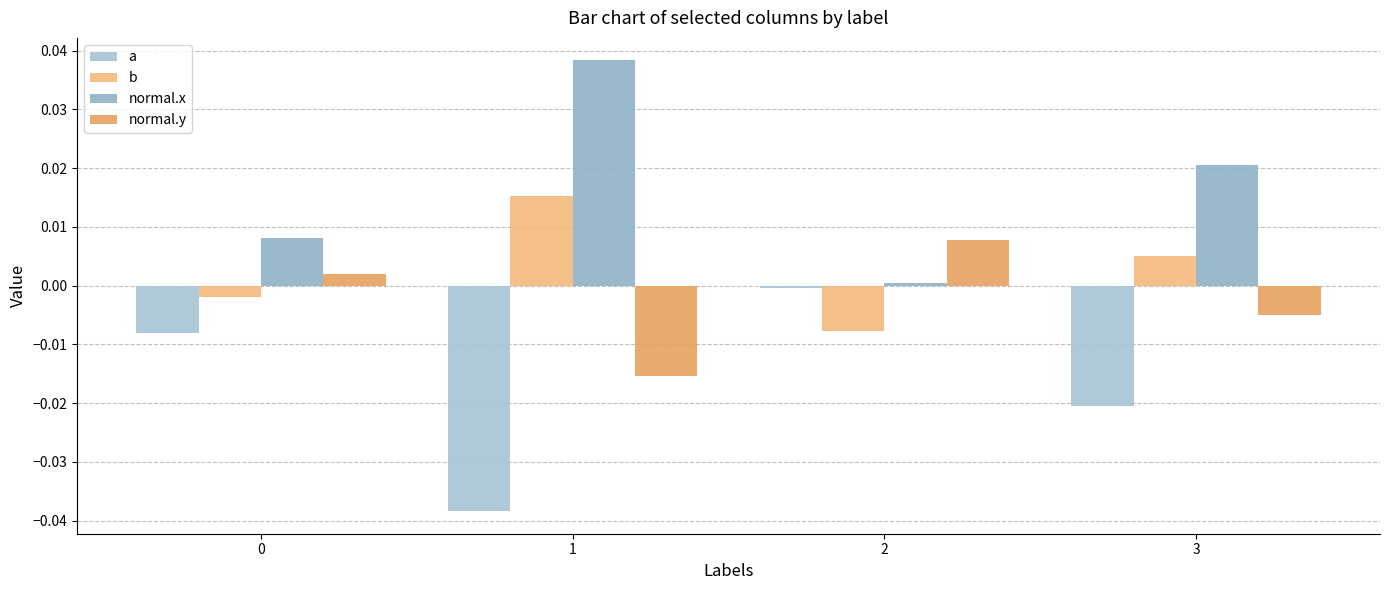

At which category is the sum across all series the highest?

2